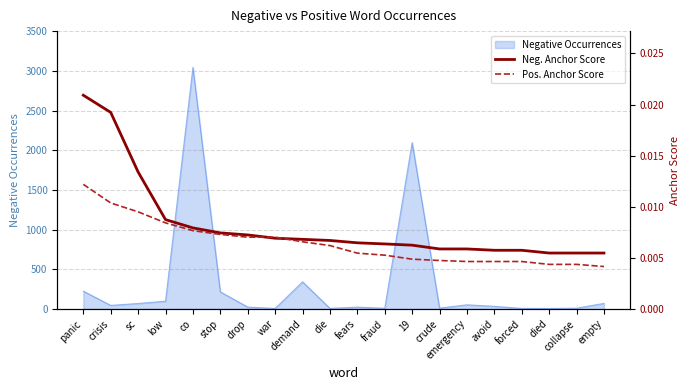

What is the label of the 10th point from the left?

die